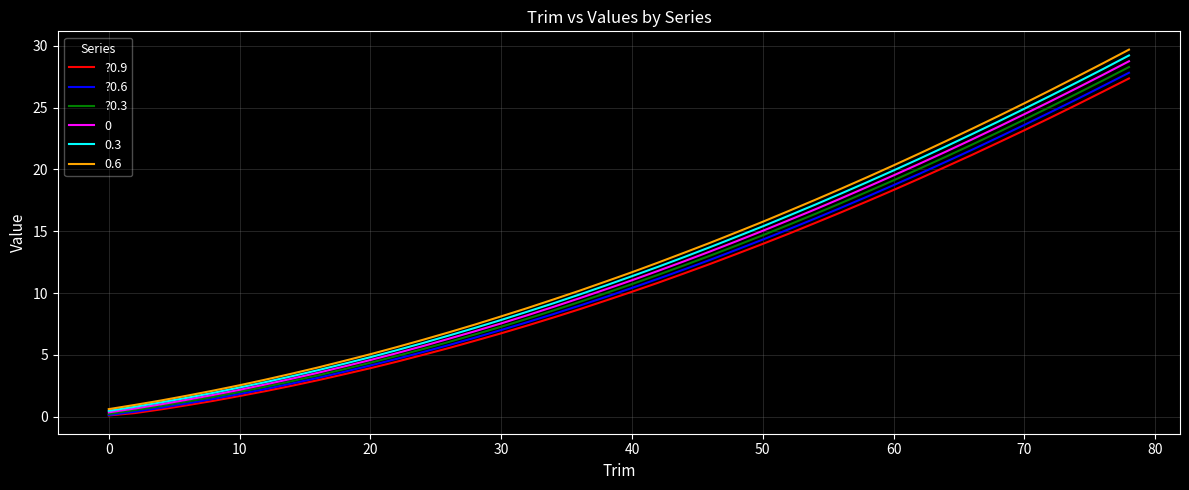

Which series has the widest spread of values?

0.6